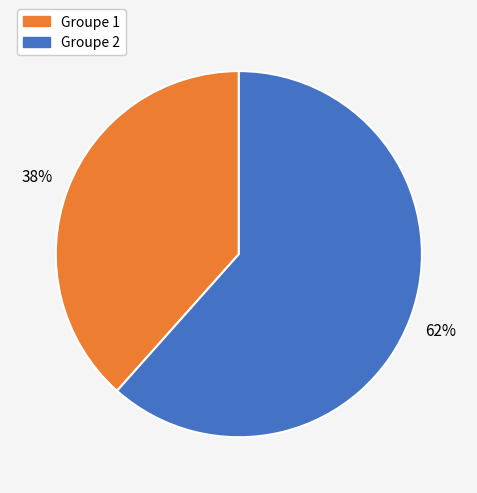

What is the largest slice in the pie chart?

Groupe 2